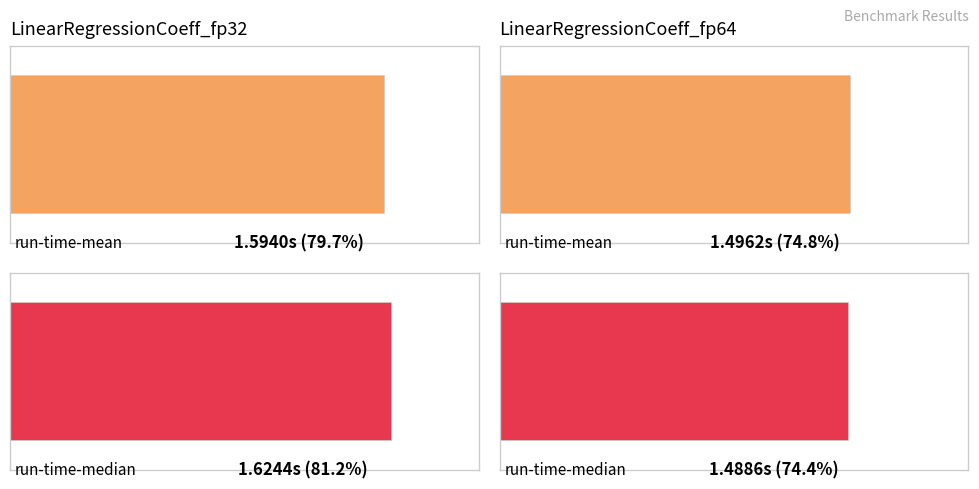

True or false: the data shows 1.6 at LinearRegressionCoeff_fp32.

True